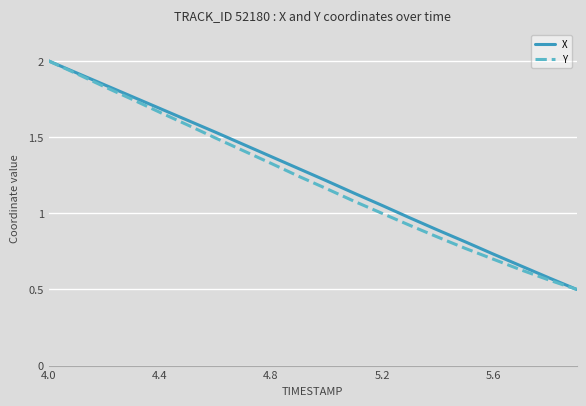

What is the maximum value for X?

2.0